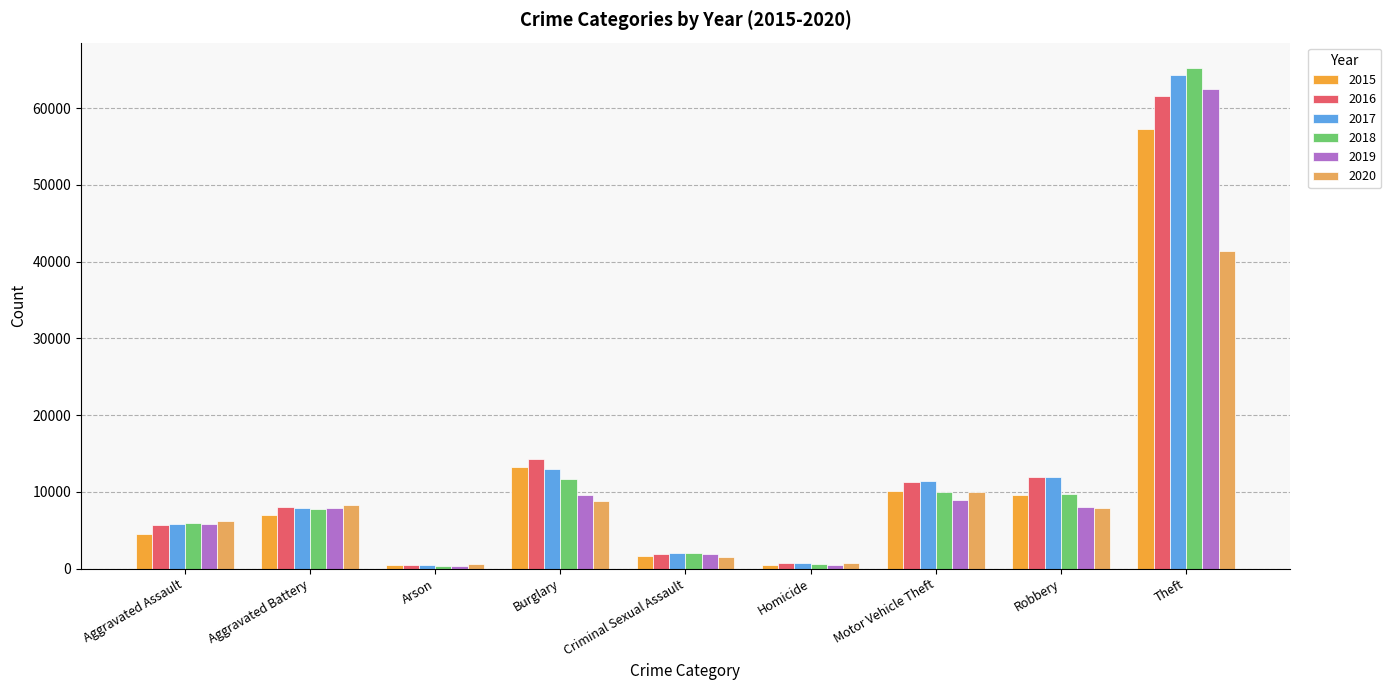

The value of 2015 at Robbery is 9638. True or false?

True